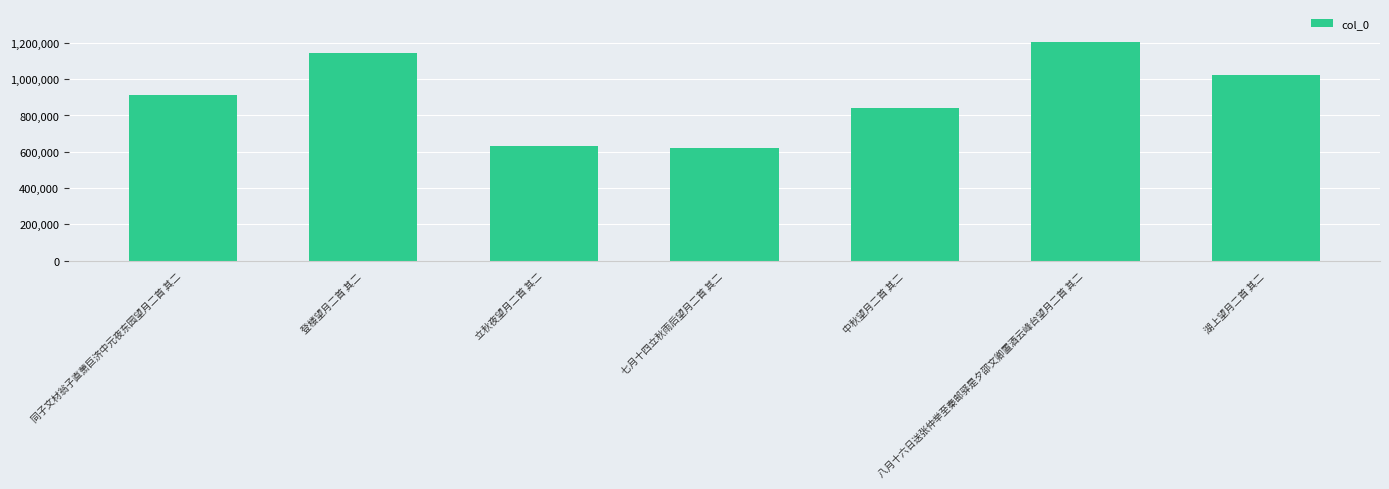

Between 八月十六日送张仲举至秦邮驿是夕邵文卿置酒云峰台望月二首 其二 and 七月十四立秋雨后望月二首 其二, which is larger?

八月十六日送张仲举至秦邮驿是夕邵文卿置酒云峰台望月二首 其二